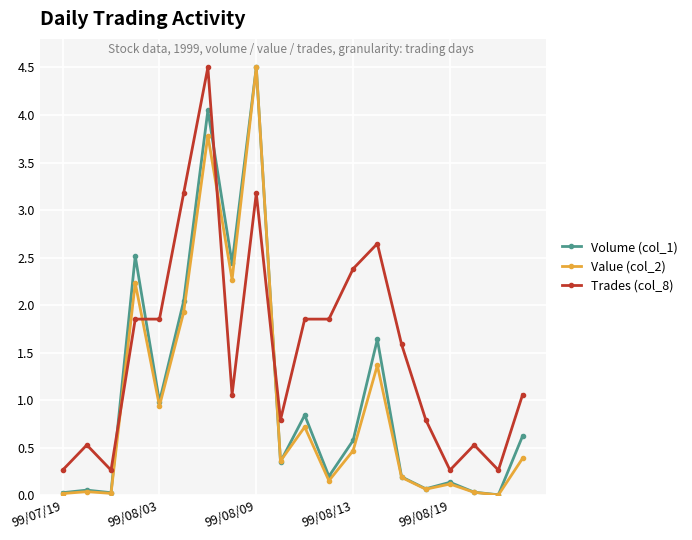

True or false: Trades (col_8) has more than 1 interior local peaks.

True